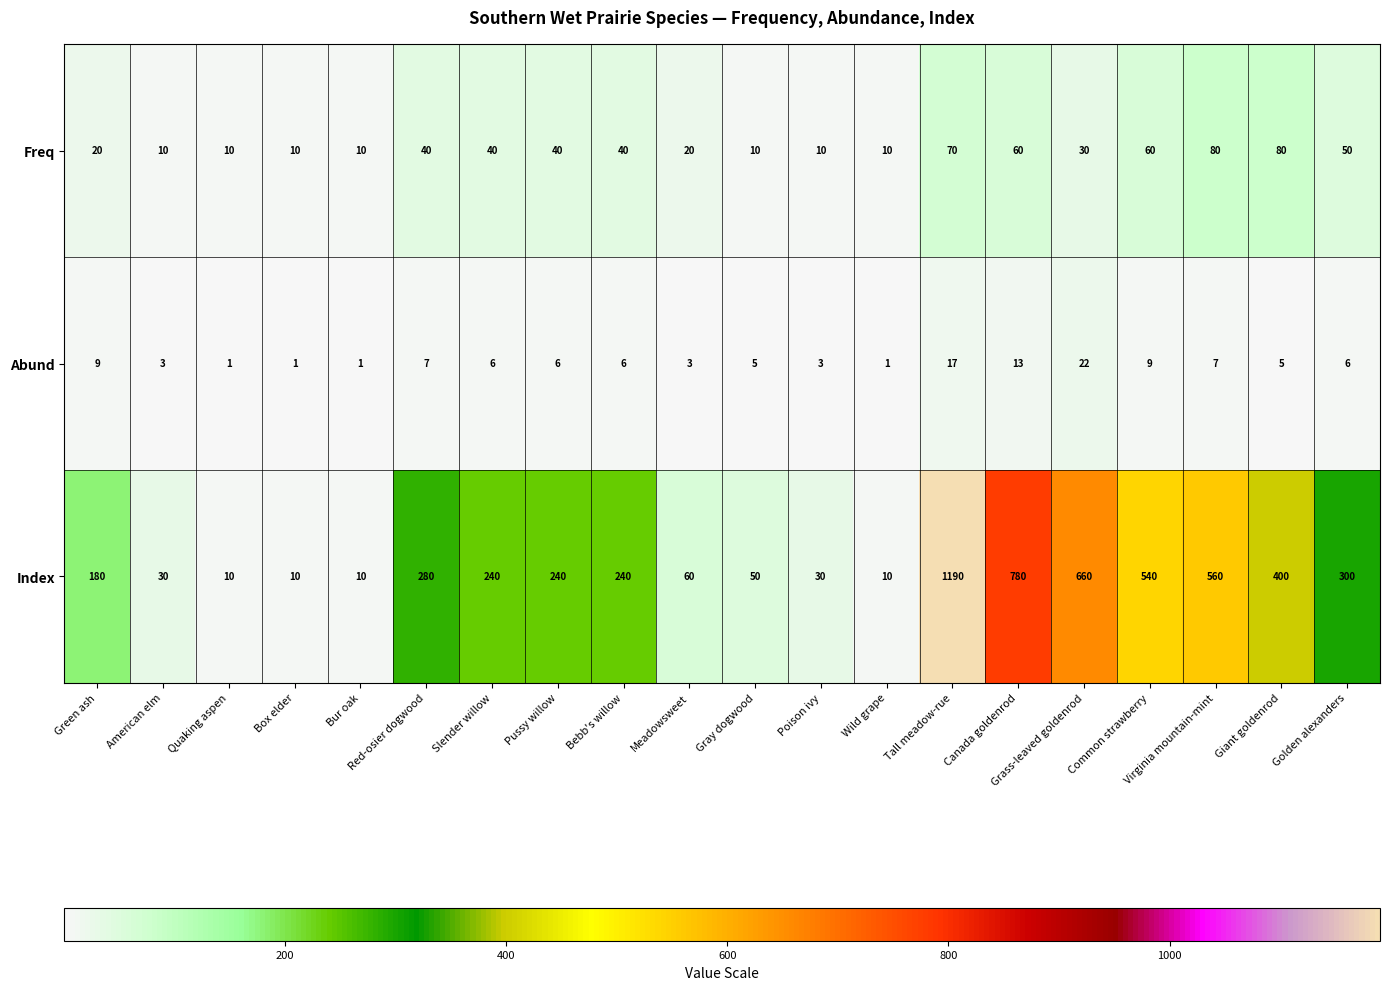

The Abund series shows 13 at Canada goldenrod. True or false?

True